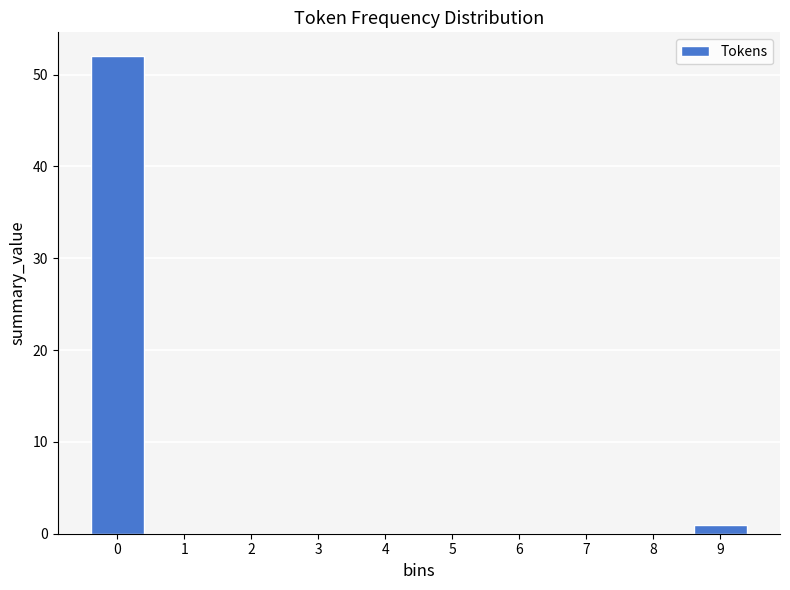

Reading left to right, what are all the values shown in this chart?

0=52	1=0	2=0	3=0	4=0	5=0	6=0	7=0	8=0	9=1